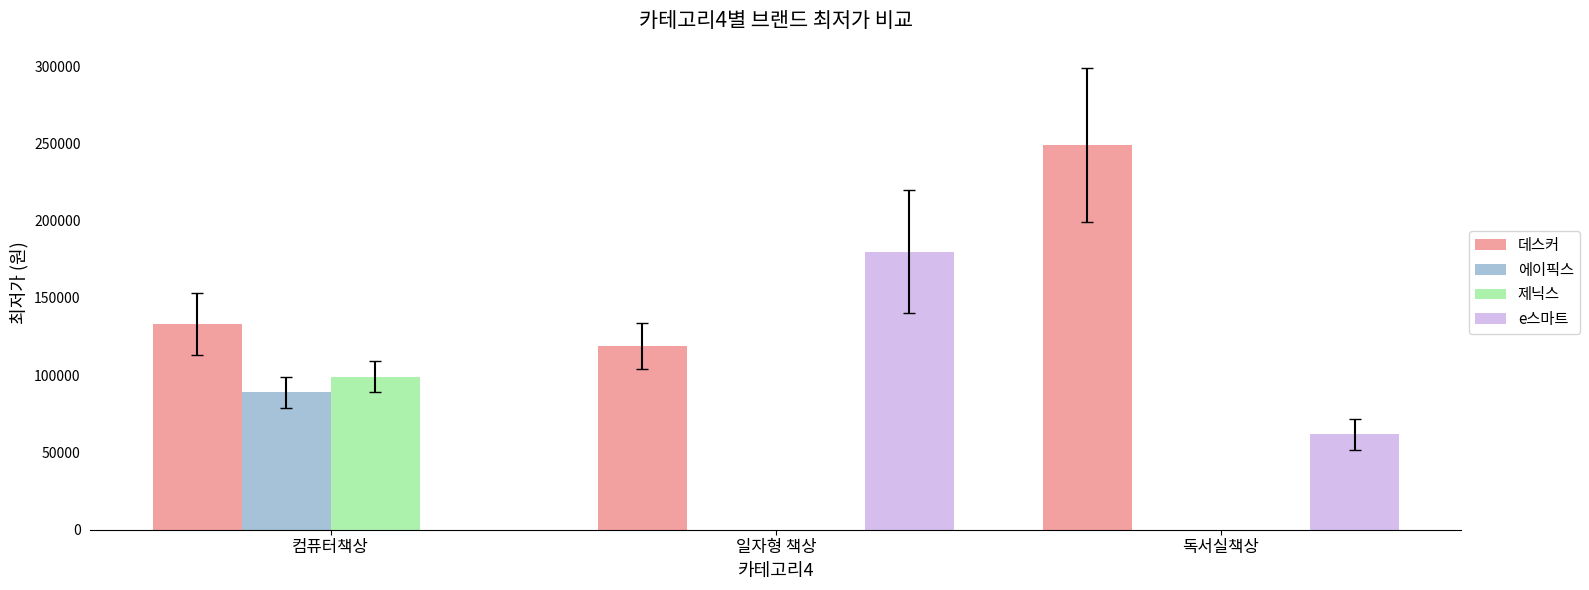

What is the sum of all 에이픽스 values?

89000